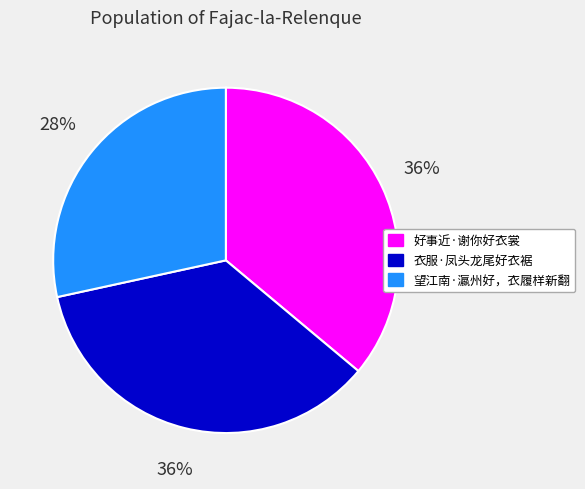

Is 衣服·凤头龙尾好衣裾 the majority of the pie?

No